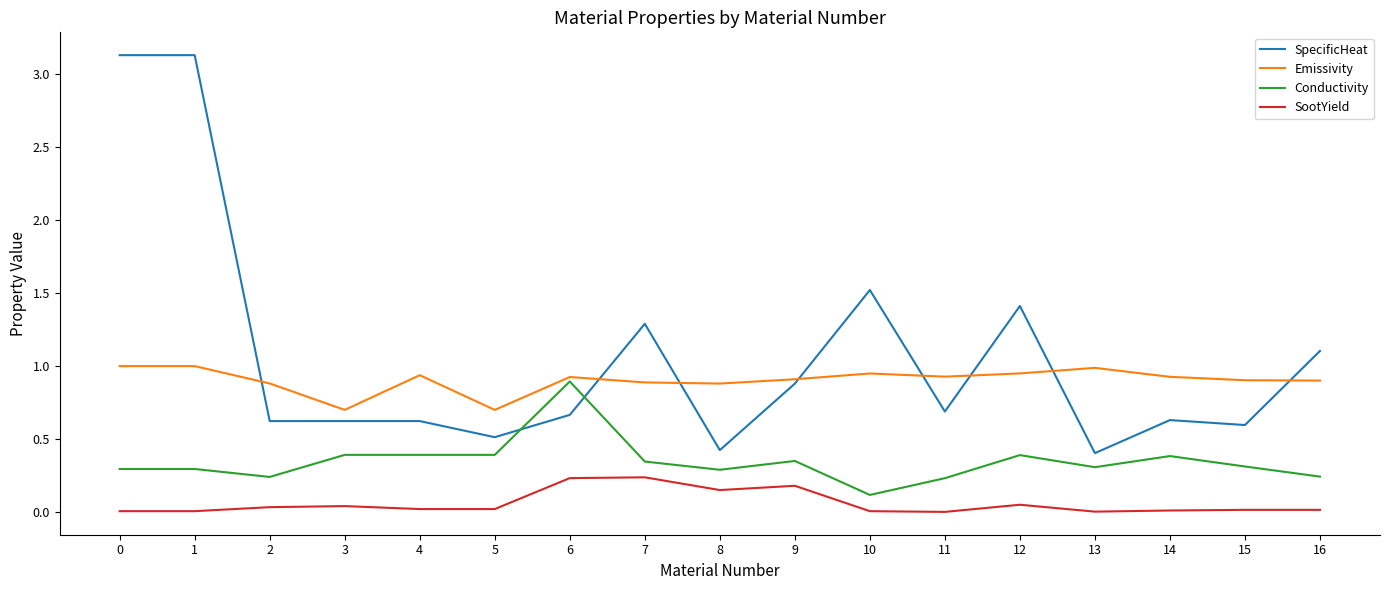

The SootYield series shows 0.0 at 2. True or false?

True